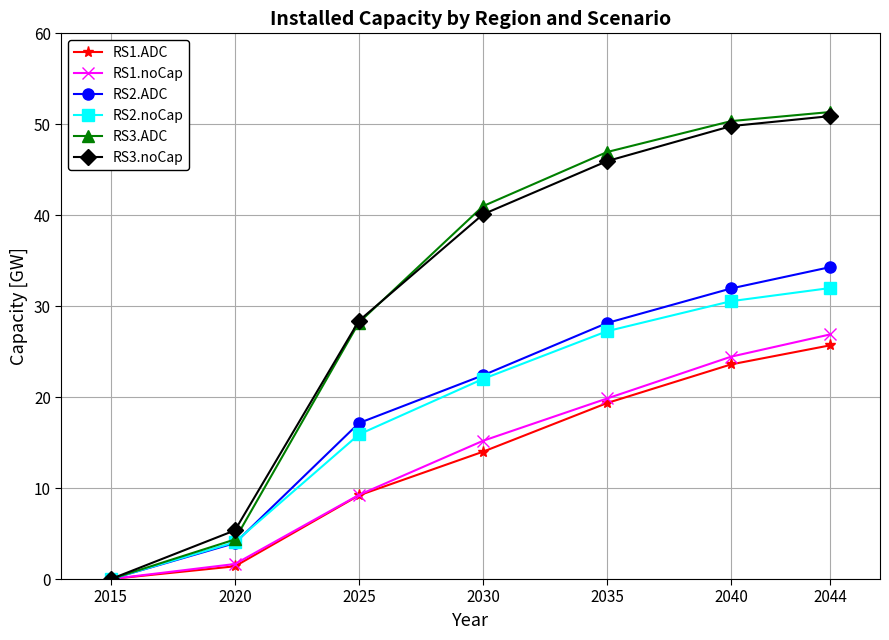

What is the total value across all series at 2044?

221.2